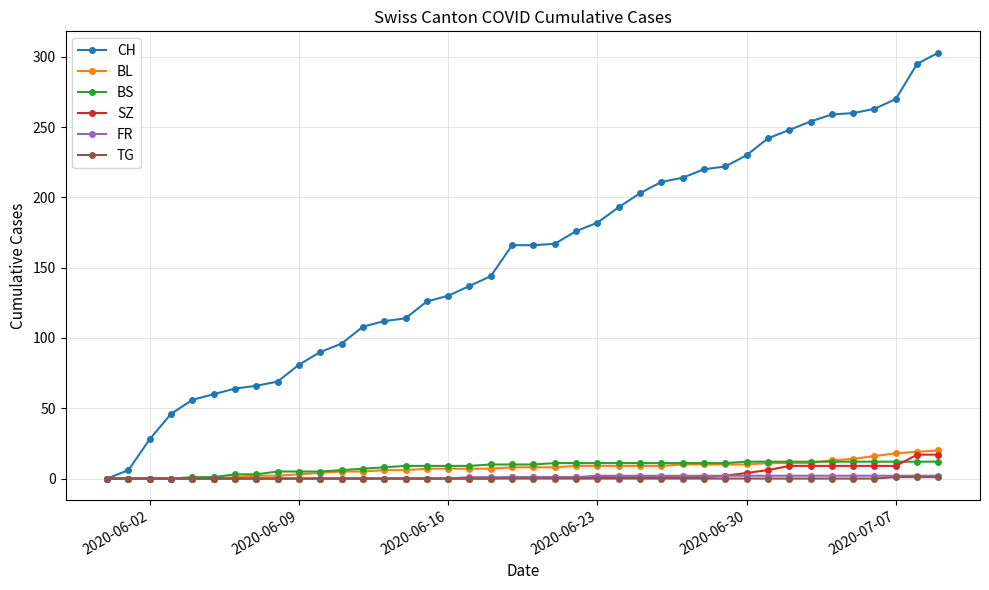

Which series has the largest total across all categories?

CH